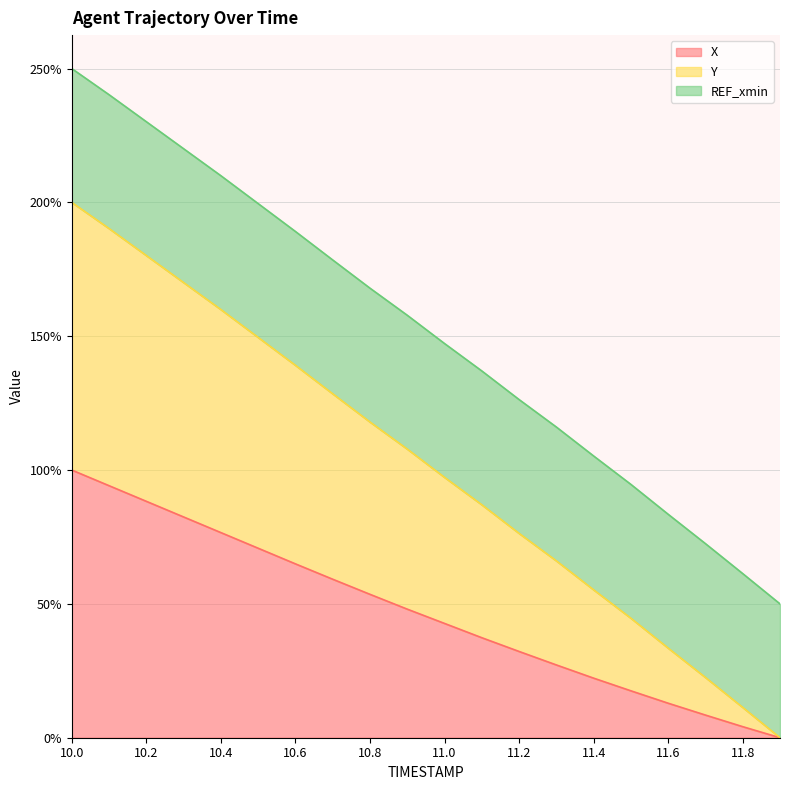

Between 11.2 and 11.3, which series saw the biggest shift?

Y